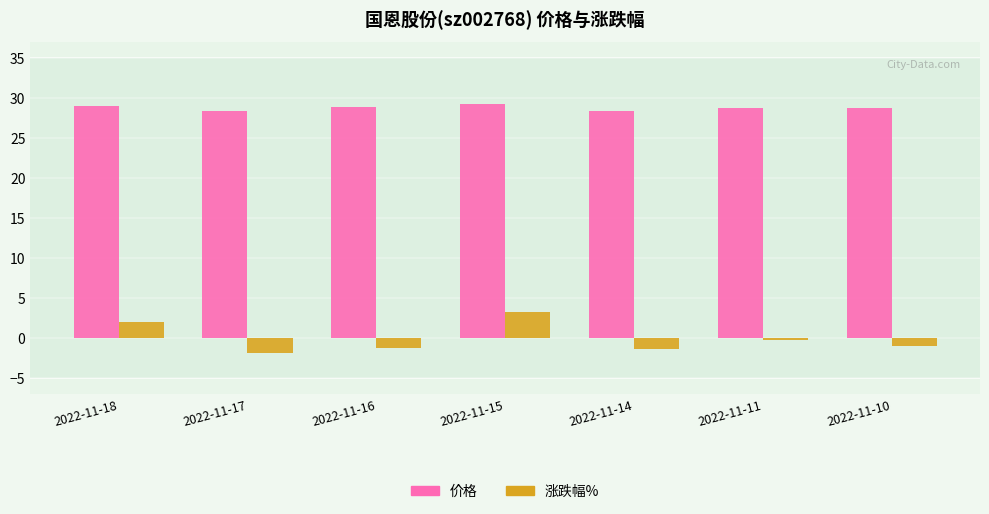

At which label does 涨跌幅% reach its peak?

2022-11-15